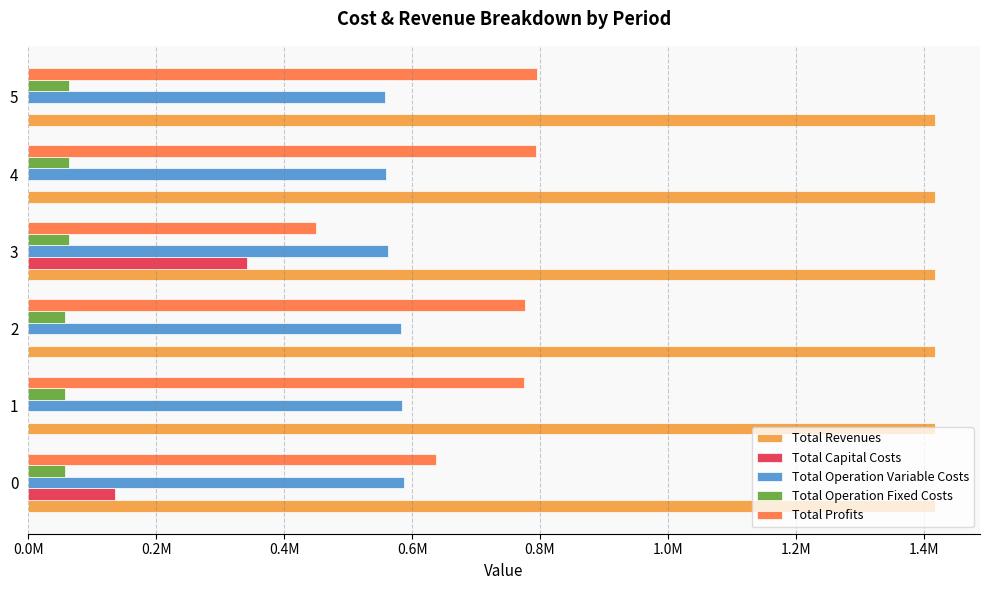

How many bars are there in each group?

5